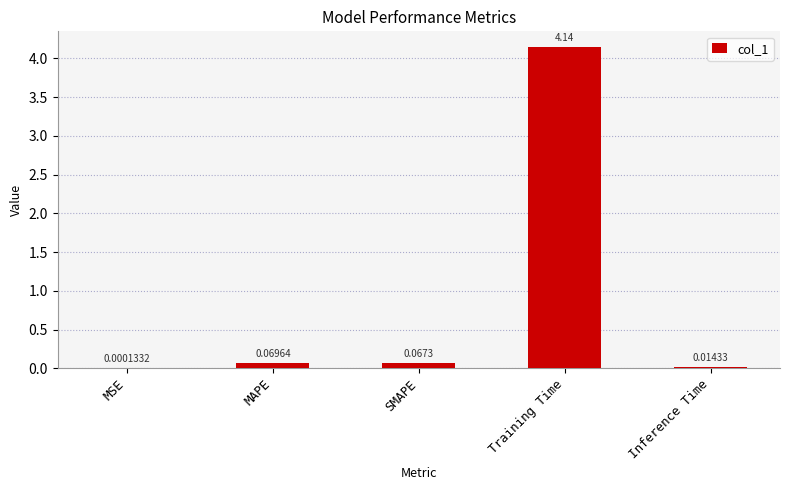

What is the sum of the values at Training Time and Inference Time?

4.2